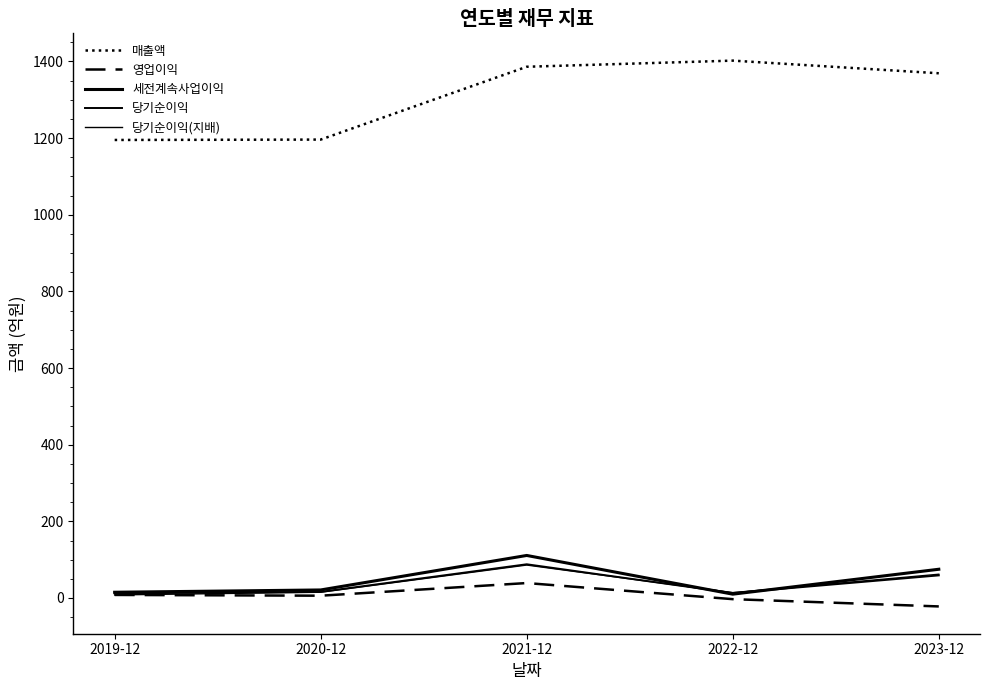

True or false: 영업이익 and 매출액 intersect in this chart.

False